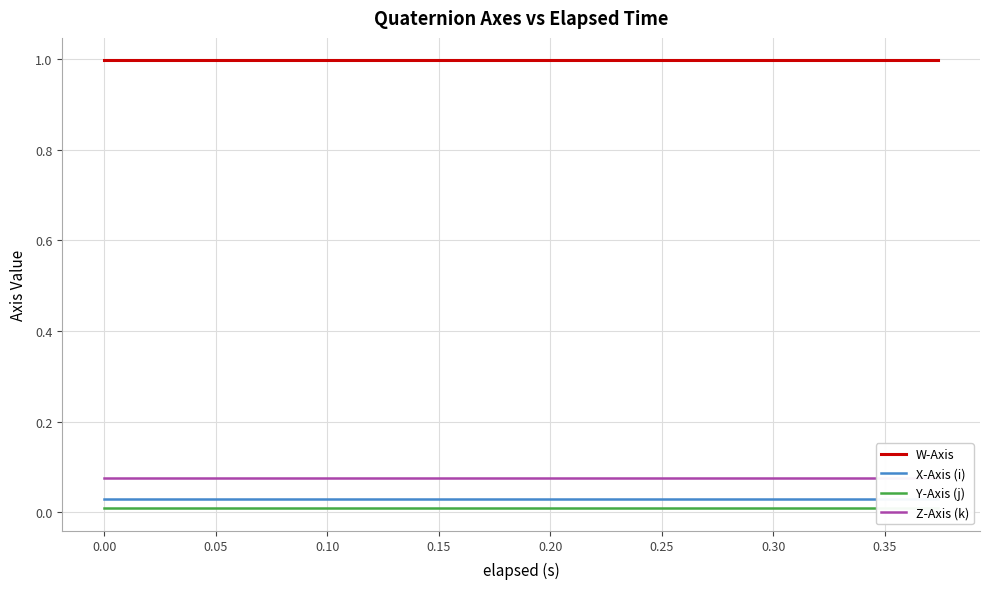

Is the value of Y-Axis (j) at 0.00 greater than the value of Z-Axis (k) at 17?

No